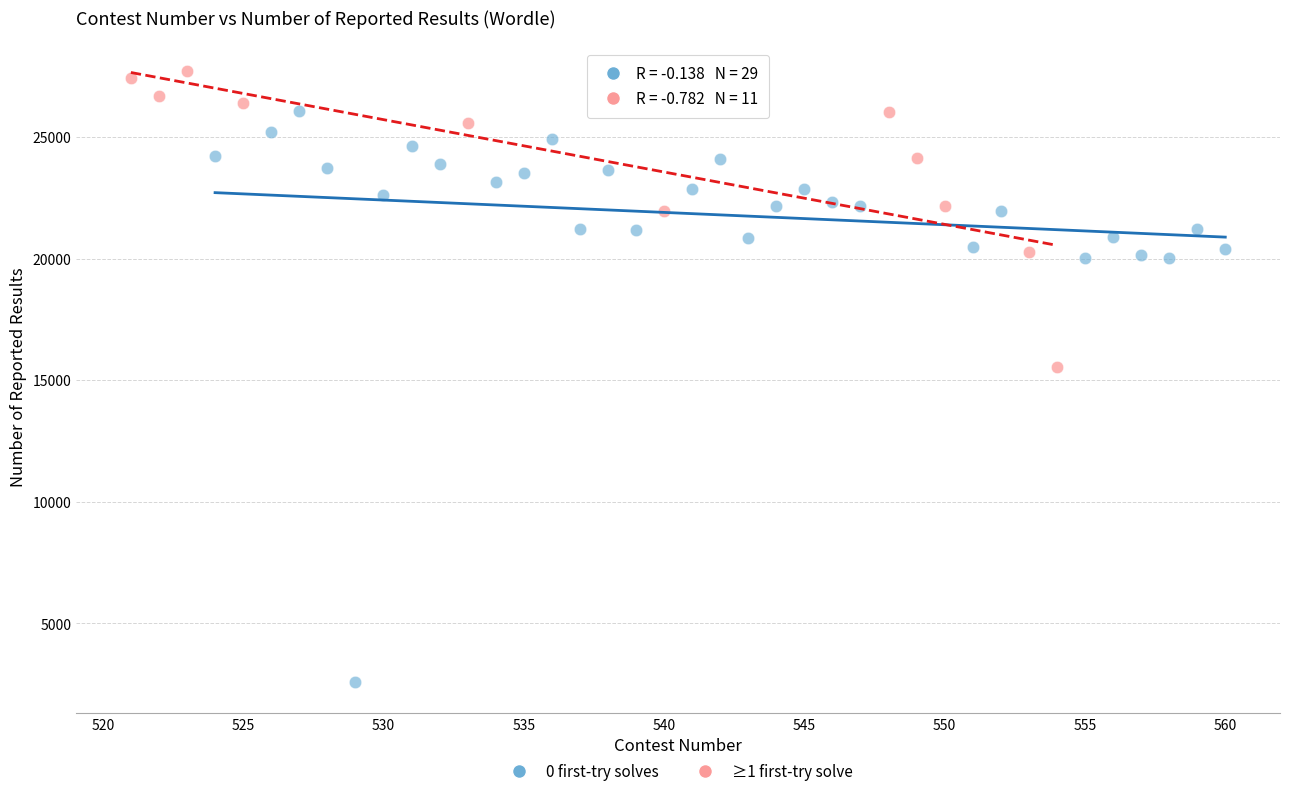

Which series has the largest Y range (max minus min)?

0 first-try solves